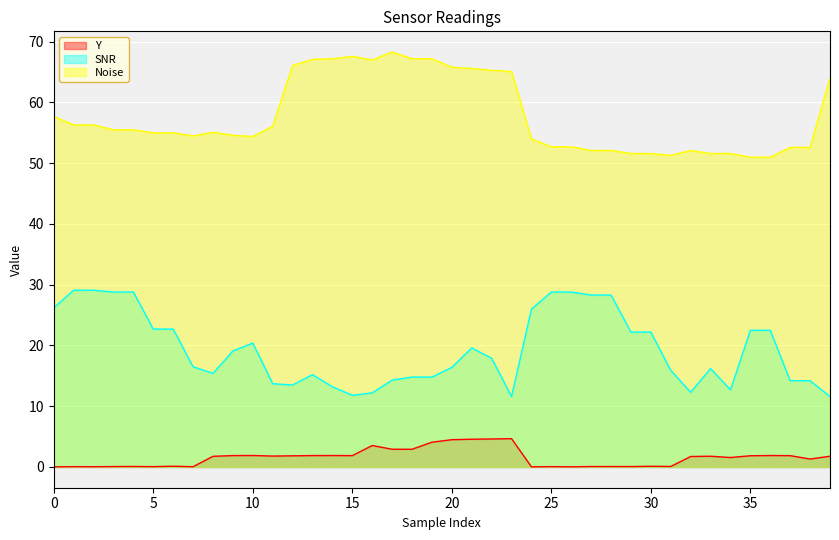

The value of Noise at 35 is 20.8. True or false?

False